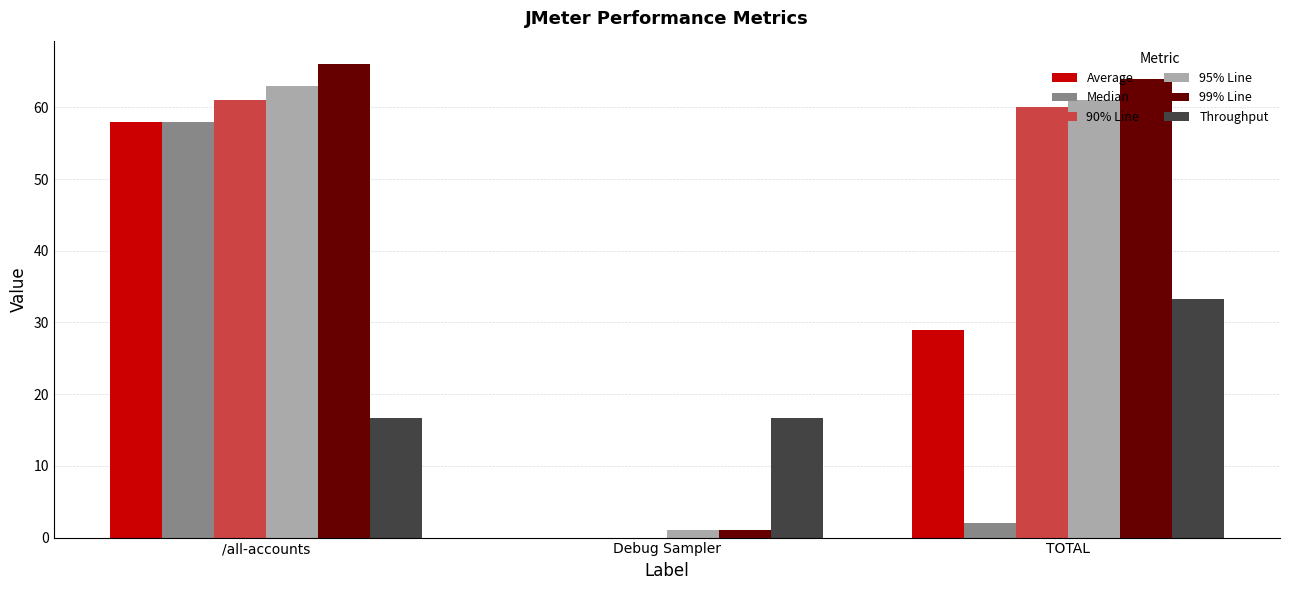

What are all the series names shown in the legend?

Average, Median, 90% Line, 95% Line, 99% Line, Throughput